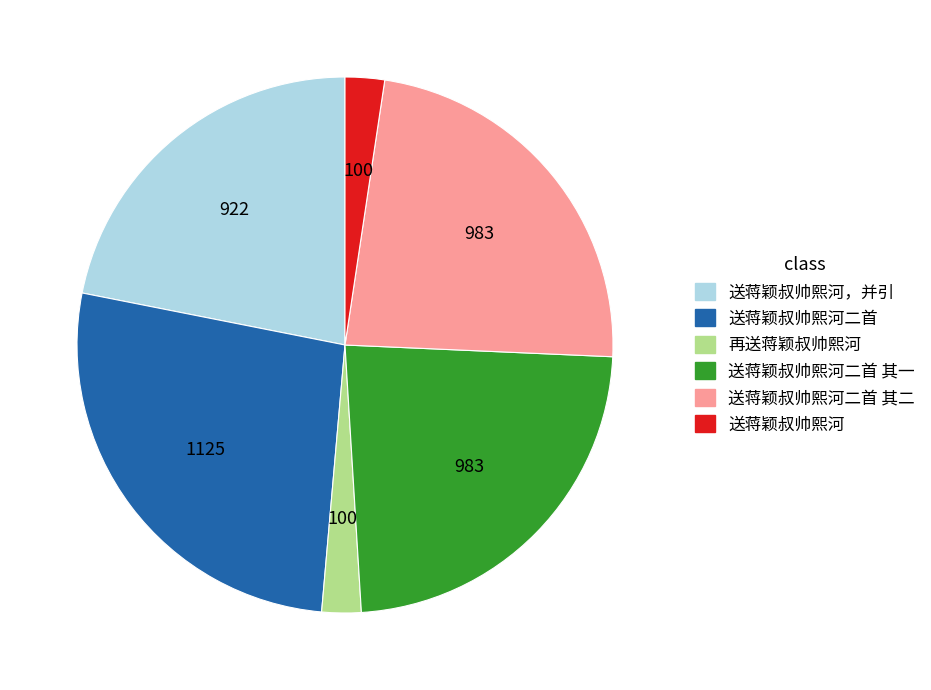

Is there any slice that represents more than half of the pie?

No